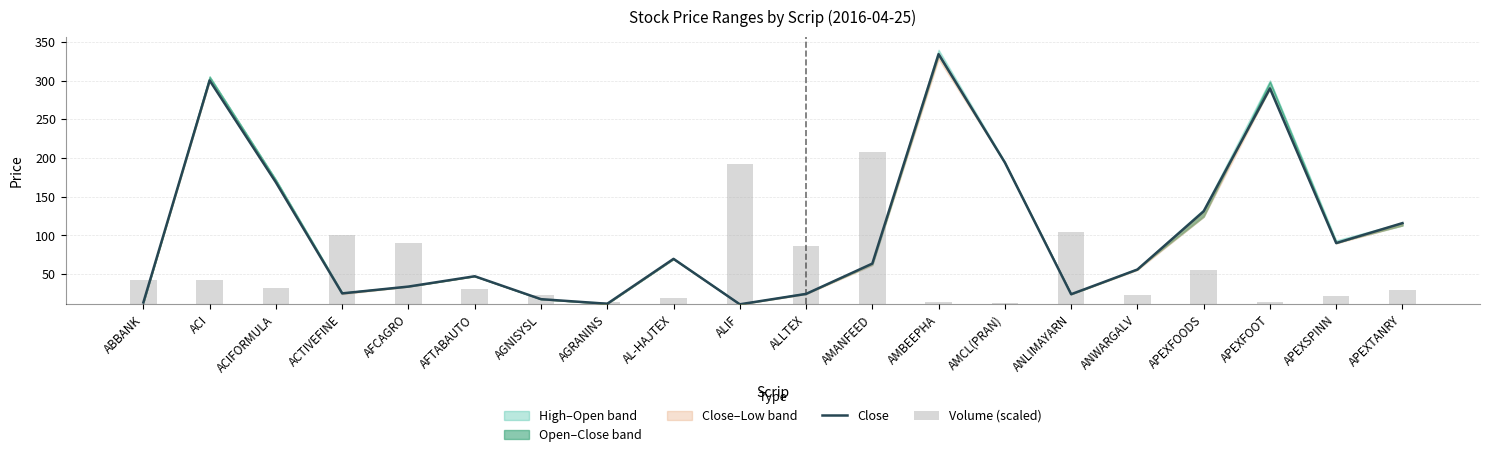

What is the highest value of the Close series?

334.4